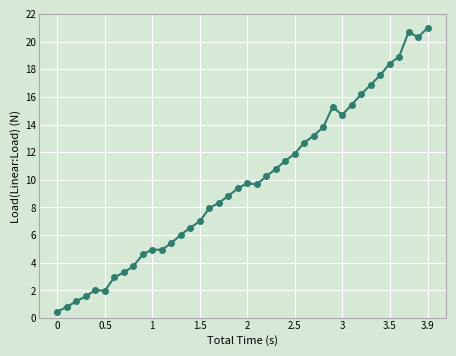

What is the difference between the maximum and minimum values?

20.5